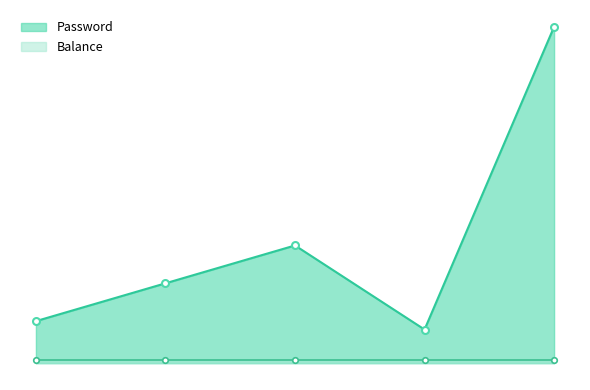

The chart shows a value of 12345678 at 1. True or false?

True